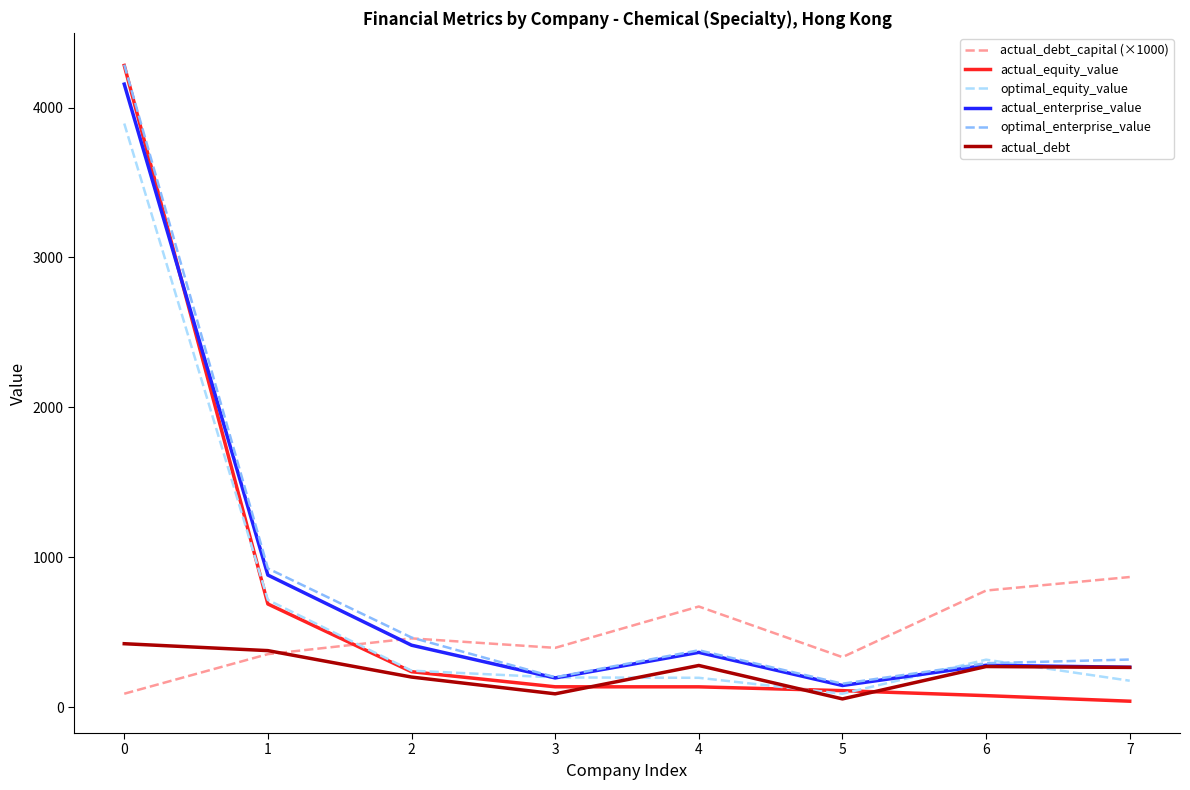

What is the difference between the highest and lowest values at 3?

306.7